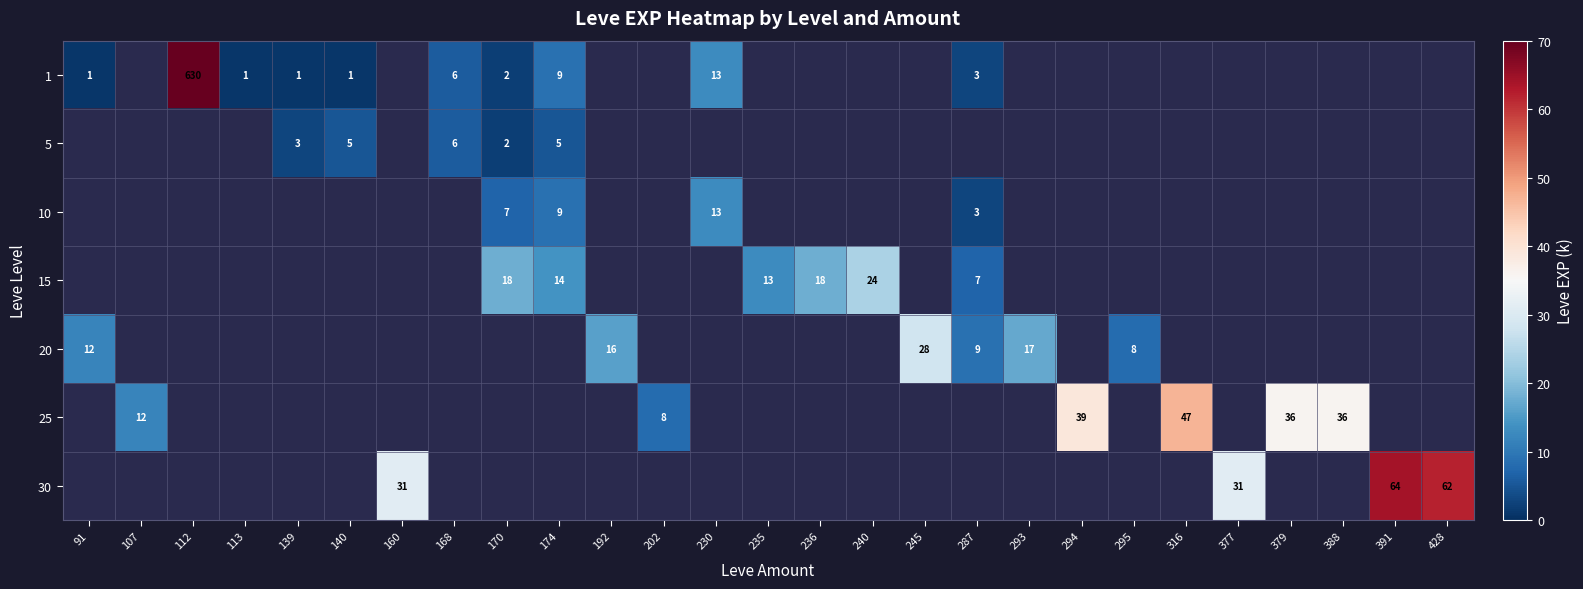

True or false: 10 has a value of 4 at 170.

False